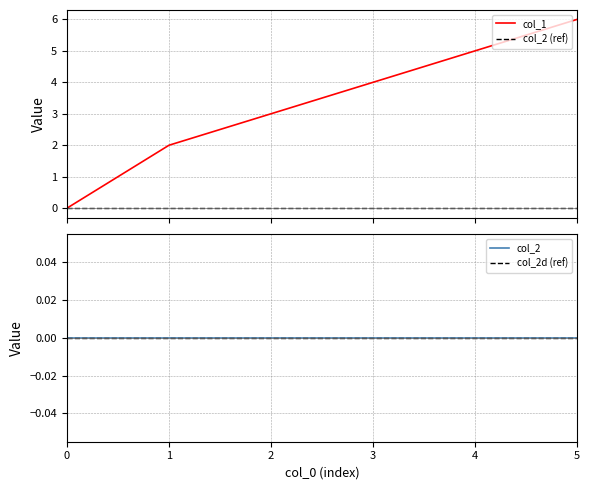

What is the maximum value shown in the chart?

6